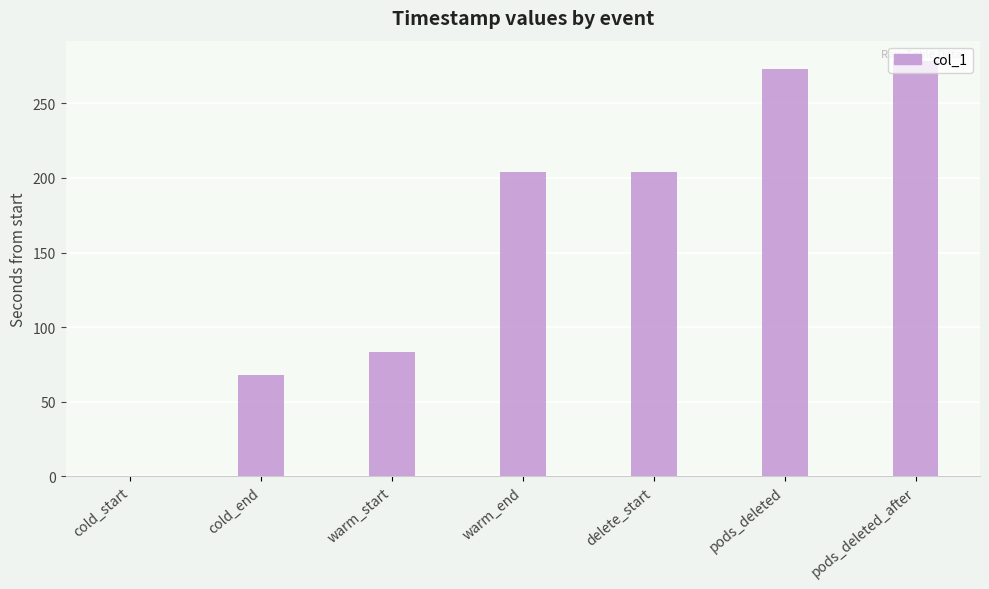

The chart shows a value of 68.0 at cold_end. True or false?

True